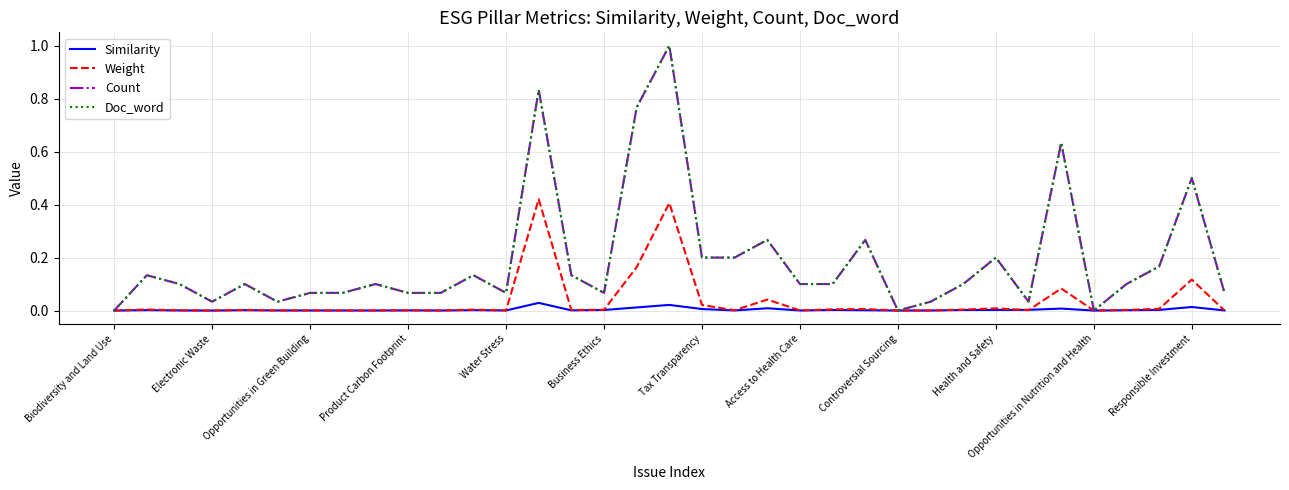

At which category does the chart reach its minimum across all series?

Biodiversity and Land Use